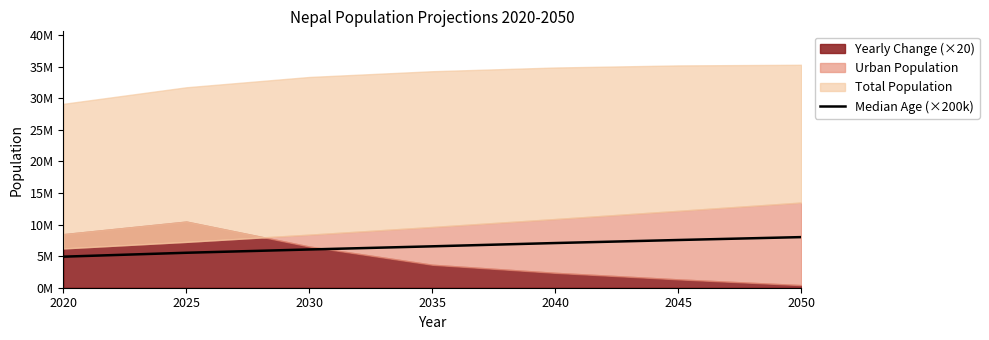

Count the number of categories in the chart.

7